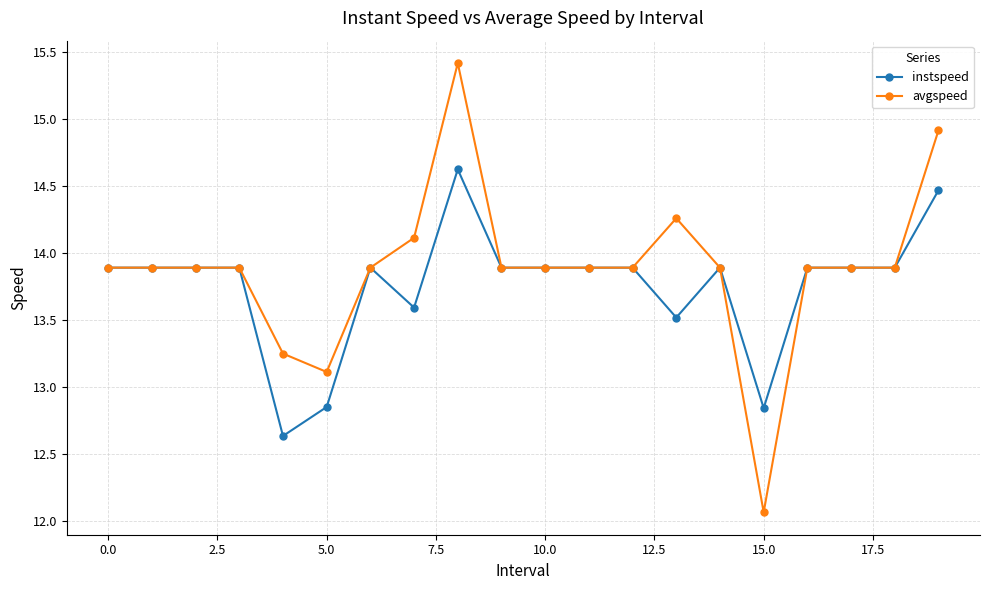

Which series has the largest range (max minus min)?

avgspeed